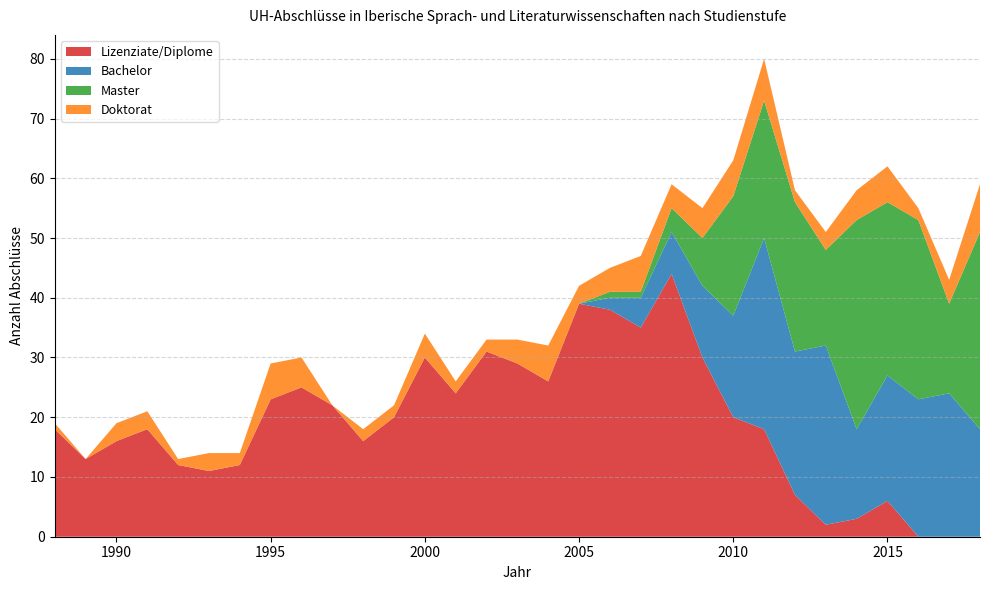

Reading left to right, what are all the values shown in this chart?

Lizenziate/Diplome: 1988=18	1989=13	1990=16	1991=18	1992=12	1993=11	1994=12	1995=23	1996=25	1997=22	1998=16	1999=20	2000=30	2001=24	2002=31	2003=29	2004=26	2005=39	2006=38	2007=35	2008=44	2009=30	2010=20	2011=18	2012=7	2013=2	2014=3	2015=6	2016=0	2017=0	2018=0
Bachelor: 1988=0	1989=0	1990=0	1991=0	1992=0	1993=0	1994=0	1995=0	1996=0	1997=0	1998=0	1999=0	2000=0	2001=0	2002=0	2003=0	2004=0	2005=0	2006=2	2007=5	2008=7	2009=12	2010=17	2011=32	2012=24	2013=30	2014=15	2015=21	2016=23	2017=24	2018=18
Master: 1988=0	1989=0	1990=0	1991=0	1992=0	1993=0	1994=0	1995=0	1996=0	1997=0	1998=0	1999=0	2000=0	2001=0	2002=0	2003=0	2004=0	2005=0	2006=1	2007=1	2008=4	2009=8	2010=20	2011=23	2012=25	2013=16	2014=35	2015=29	2016=30	2017=15	2018=33
Doktorat: 1988=1	1989=0	1990=3	1991=3	1992=1	1993=3	1994=2	1995=6	1996=5	1997=0	1998=2	1999=2	2000=4	2001=2	2002=2	2003=4	2004=6	2005=3	2006=4	2007=6	2008=4	2009=5	2010=6	2011=7	2012=2	2013=3	2014=5	2015=6	2016=2	2017=4	2018=8